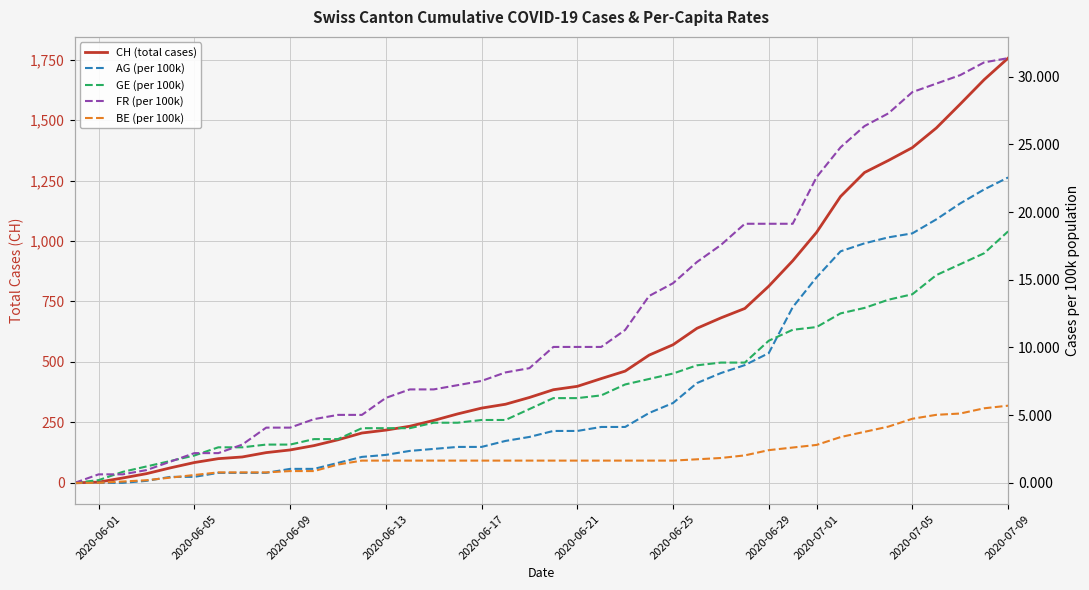

Reading right to left, what are all the values shown in this chart?

CH (total cases): 1756.0	1667.0	1566.0	1467.0	1386.0	1333.0	1283.0	1184.0	1036.0	918.0	813.0	721.0	682.0	639.0	571.0	528.0	462.0	431.0	399.0	385.0	353.0	325.0	309.0	285.0	258.0	234.0	218.0	206.0	178.0	154.0	136.0	125.0	107.0	100.0	84.0	62.0	38.0	20.0	3.0	0.0
AG (per 100k): 22.6	21.7	20.6	19.5	18.4	18.1	17.7	17.1	15.2	13.0	9.6	8.7	8.1	7.4	5.9	5.2	4.1	4.1	3.8	3.8	3.4	3.1	2.7	2.7	2.5	2.4	2.1	1.9	1.5	1.0	1.0	0.7	0.7	0.7	0.4	0.4	0.1	0.0	0.0	0.0
GE (per 100k): 18.6	17.0	16.2	15.3	13.9	13.5	12.9	12.5	11.5	11.3	10.5	8.9	8.9	8.7	8.1	7.7	7.3	6.5	6.3	6.3	5.5	4.6	4.6	4.4	4.4	4.0	4.0	4.0	3.2	3.2	2.8	2.8	2.6	2.6	2.0	1.6	1.2	0.8	0.2	0.0
FR (per 100k): 31.4	31.1	30.1	29.5	28.9	27.3	26.4	24.8	22.6	19.1	19.1	19.1	17.6	16.3	14.7	13.8	11.3	10.0	10.0	10.0	8.5	8.2	7.5	7.2	6.9	6.9	6.3	5.0	5.0	4.7	4.1	4.1	2.8	2.2	2.2	1.6	0.9	0.6	0.6	0.0
BE (per 100k): 5.7	5.5	5.1	5.0	4.7	4.2	3.8	3.4	2.8	2.6	2.4	2.0	1.8	1.7	1.6	1.6	1.6	1.6	1.6	1.6	1.6	1.6	1.6	1.6	1.6	1.6	1.6	1.6	1.4	0.9	0.9	0.8	0.8	0.8	0.6	0.4	0.2	0.1	0.0	0.0